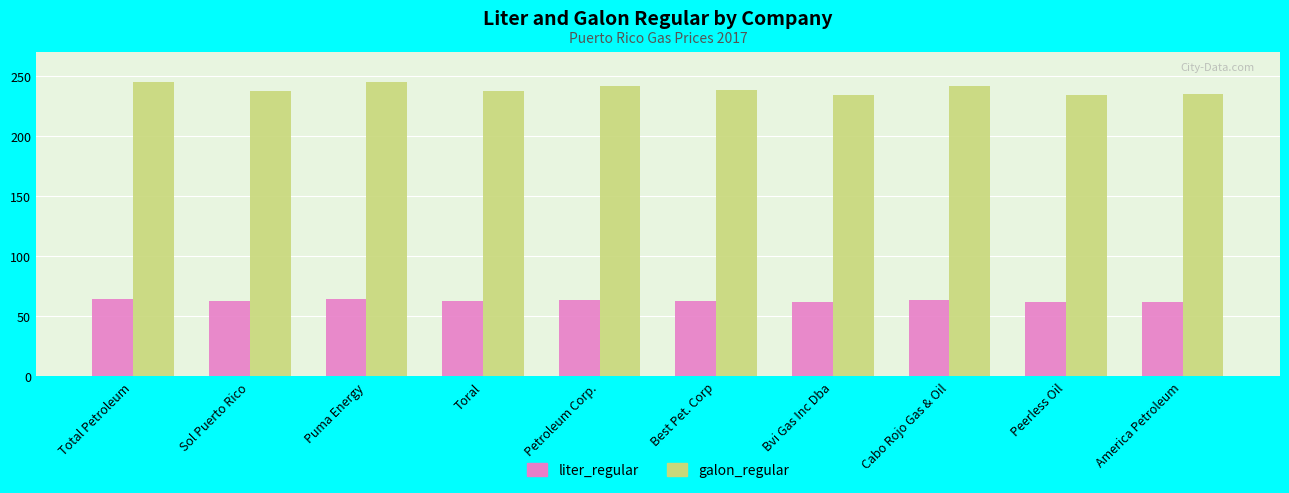

Which series has the widest spread of values?

galon_regular